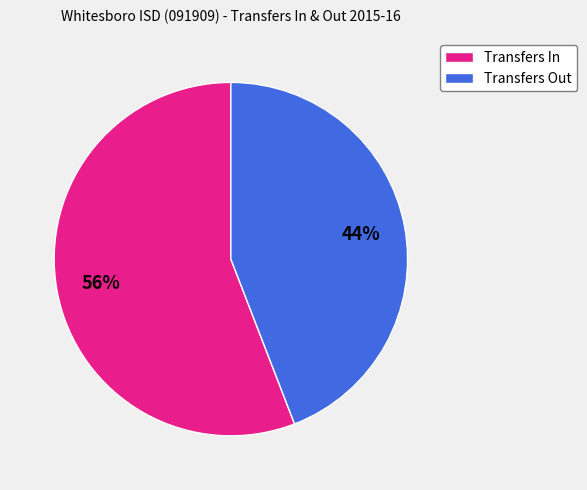

Count the number of slices in the pie.

2